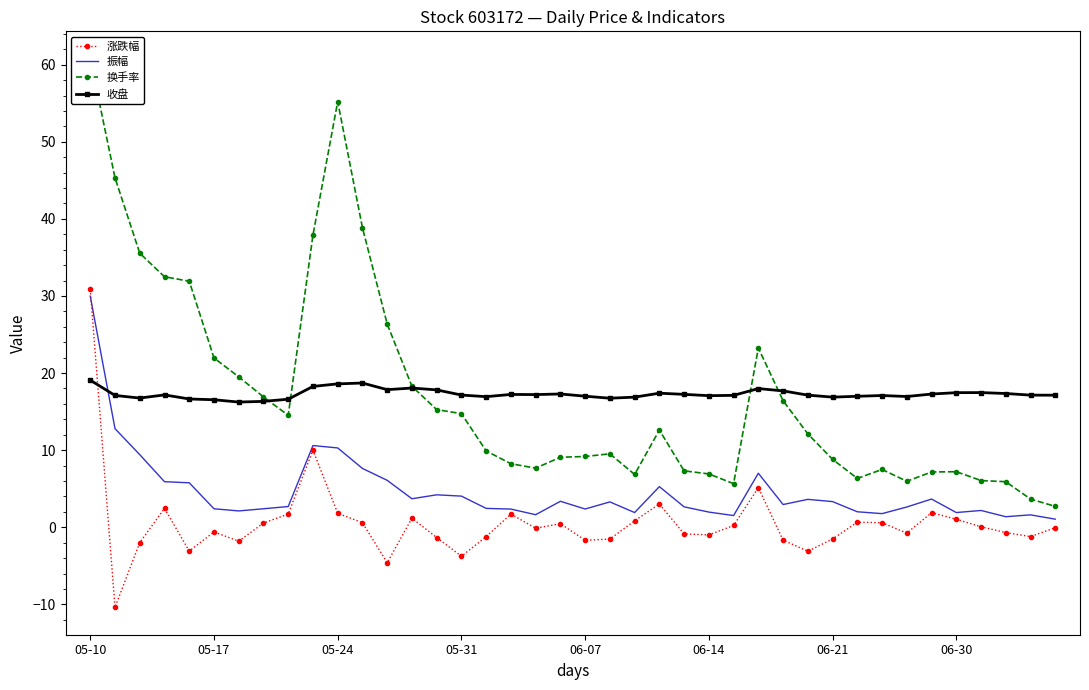

At which category is the sum across all series the highest?

05-10